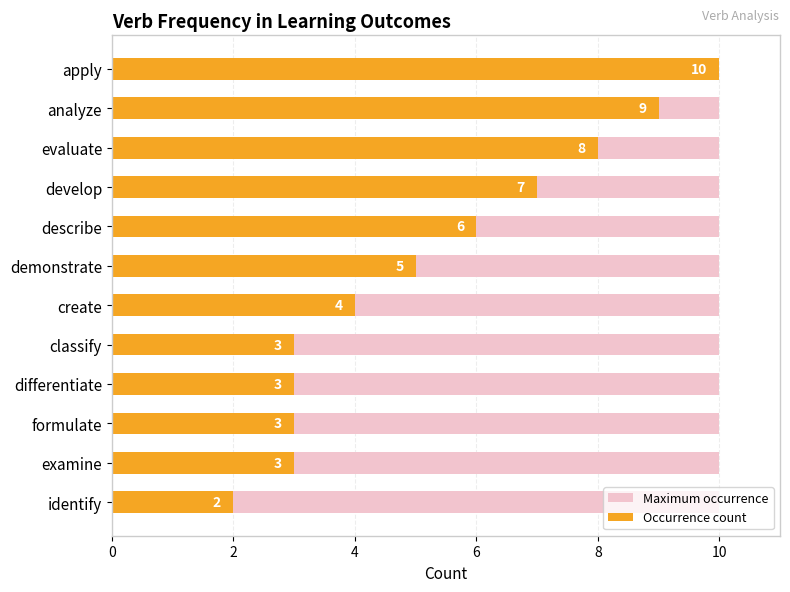

List the series in order of their peak value, highest first.

Occurrence count, Maximum occurrence